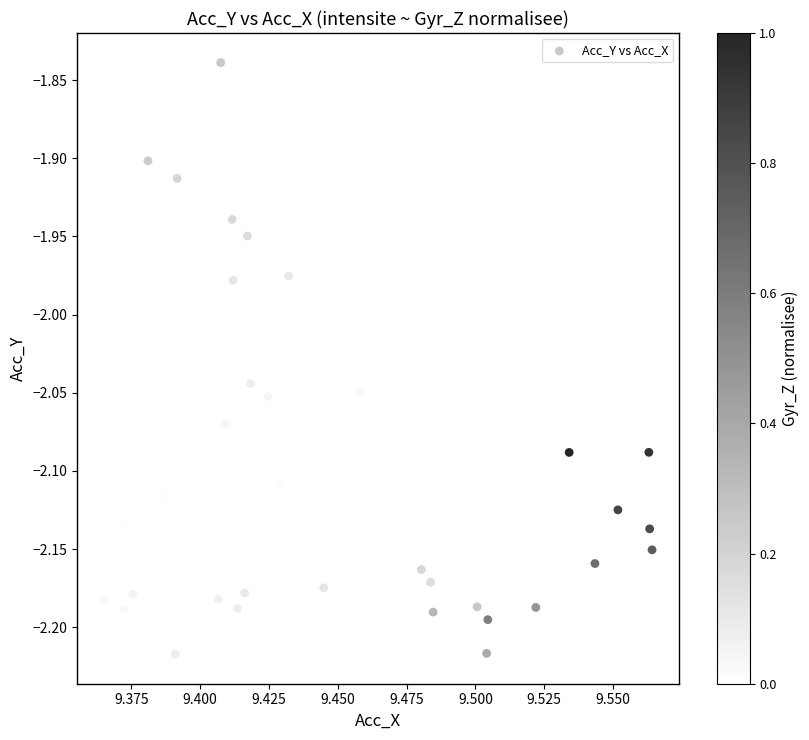

What is the range of Y values (max minus min)?

0.4